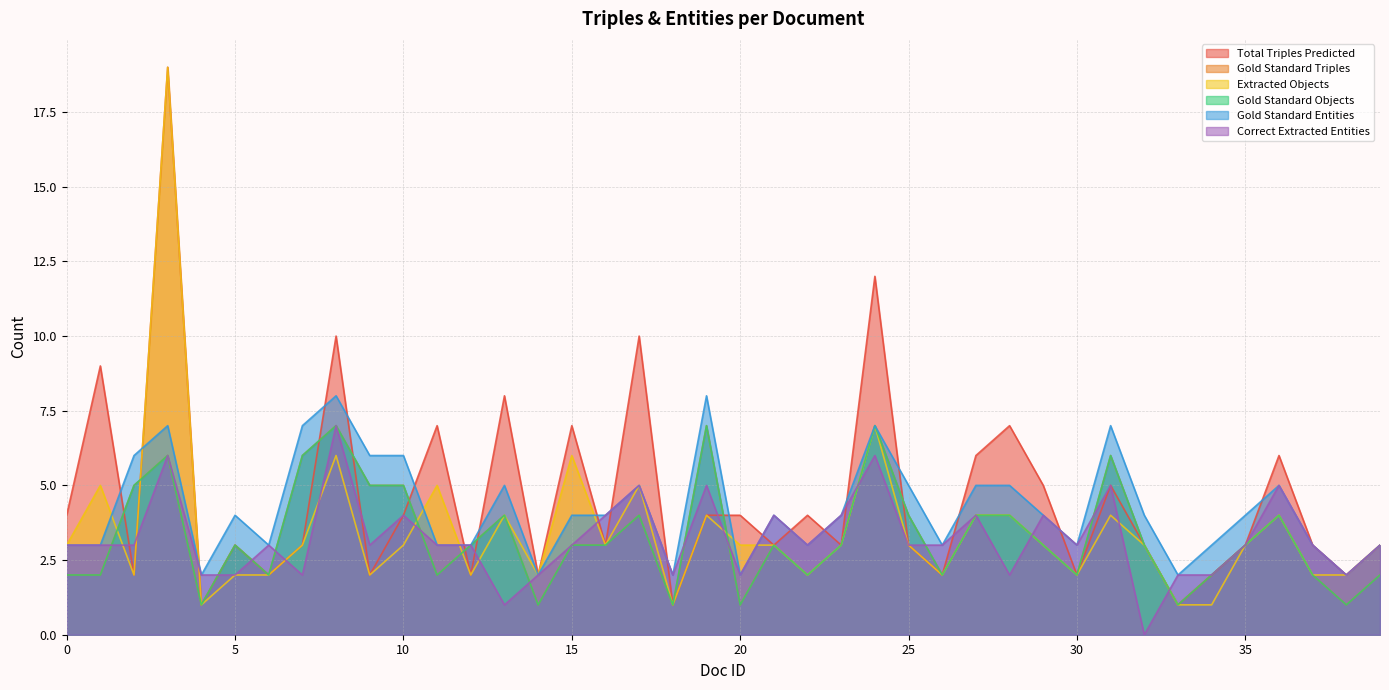

How many categories are shown in the chart?

40